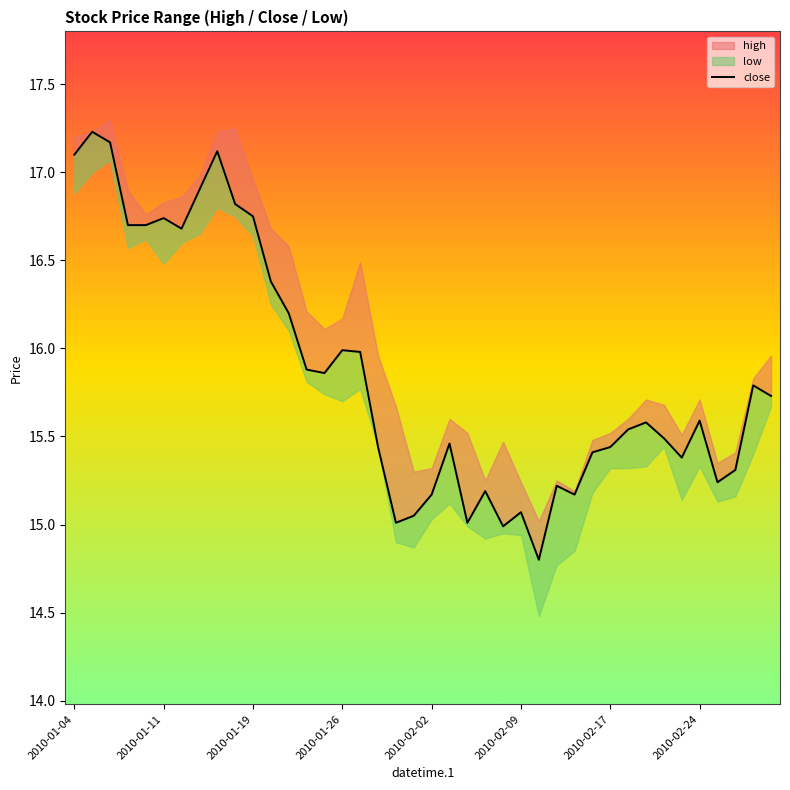

Where does the data first go above 15?

2010-01-04